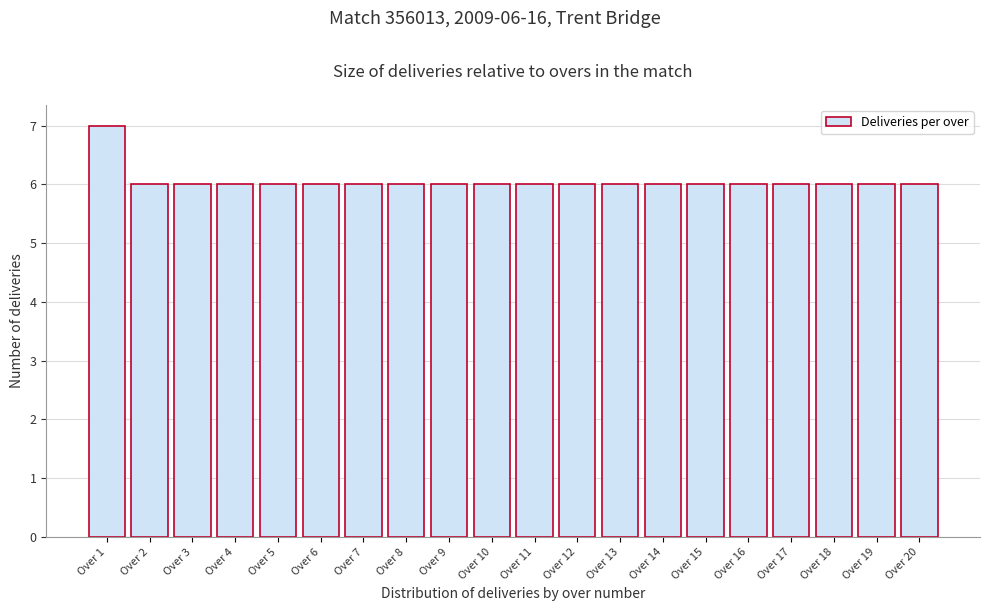

Reading left to right, transcribe all the data shown in this chart.

7	6	6	6	6	6	6	6	6	6	6	6	6	6	6	6	6	6	6	6